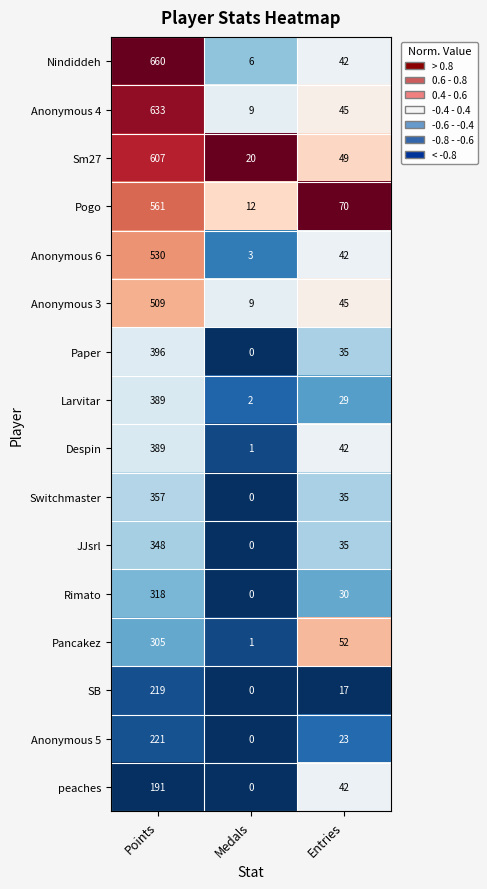

True or false: Anonymous 3 has a value of 9 at Medals.

True